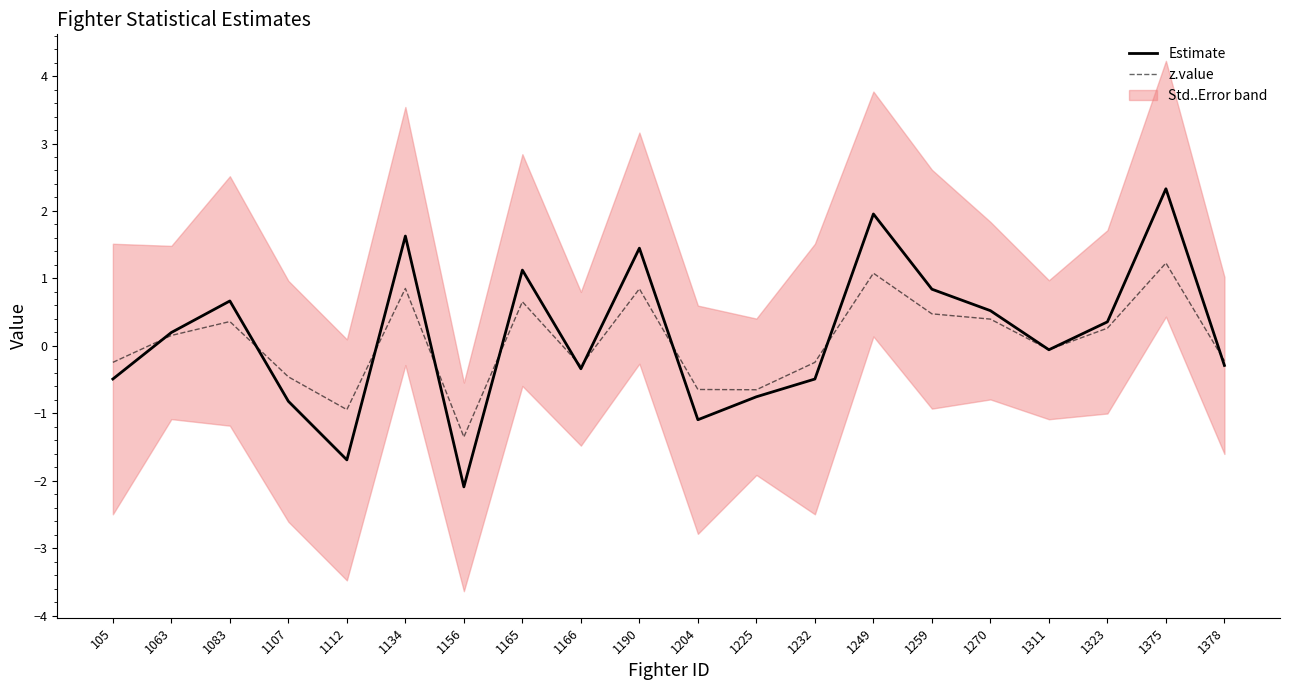

What is the lowest value of the Estimate series?

-2.1